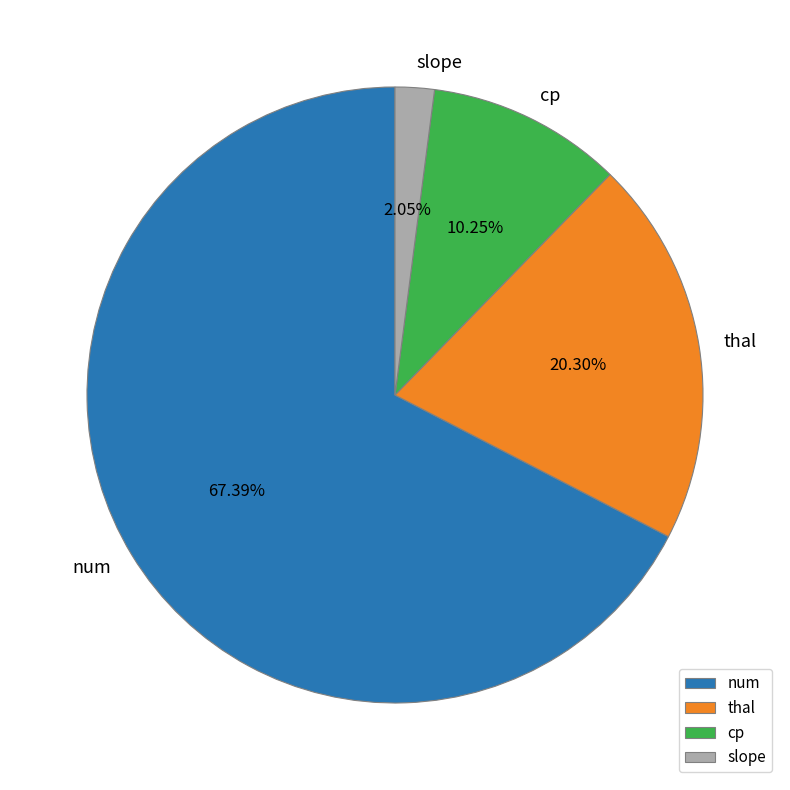

How many segments does this pie chart have?

4